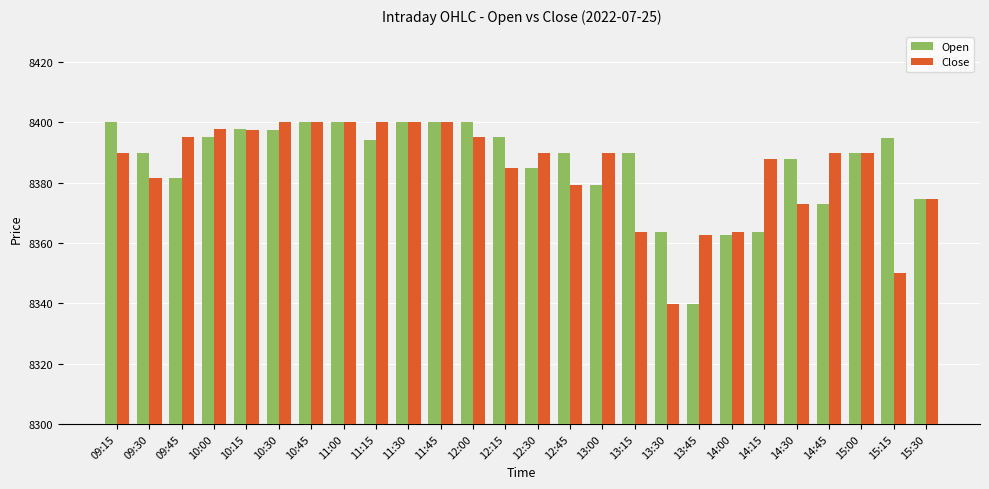

What is the minimum value for Open?

8339.9